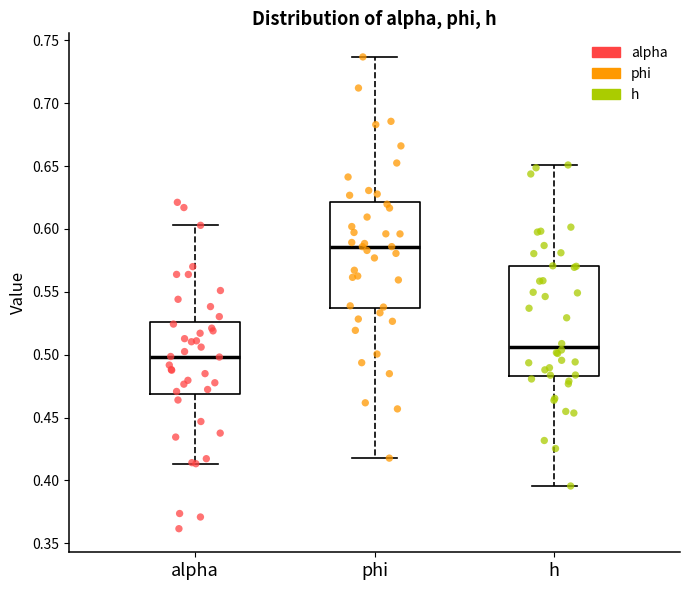

Reading left to right, read every box against the y-axis: the position of its median line, the range the box covers, and the ends of its whiskers. The values are not printed on the chart, so give them approximately, as read against the axis.

alpha: median 0.500, box 0.470 to 0.525, whiskers 0.415 to 0.605
phi: median 0.585, box 0.535 to 0.620, whiskers 0.420 to 0.735
h: median 0.505, box 0.485 to 0.570, whiskers 0.395 to 0.650